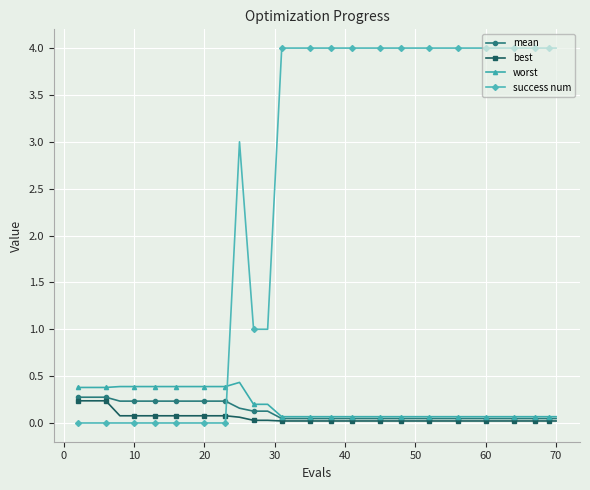

True or false: success num and worst cross at least once.

True